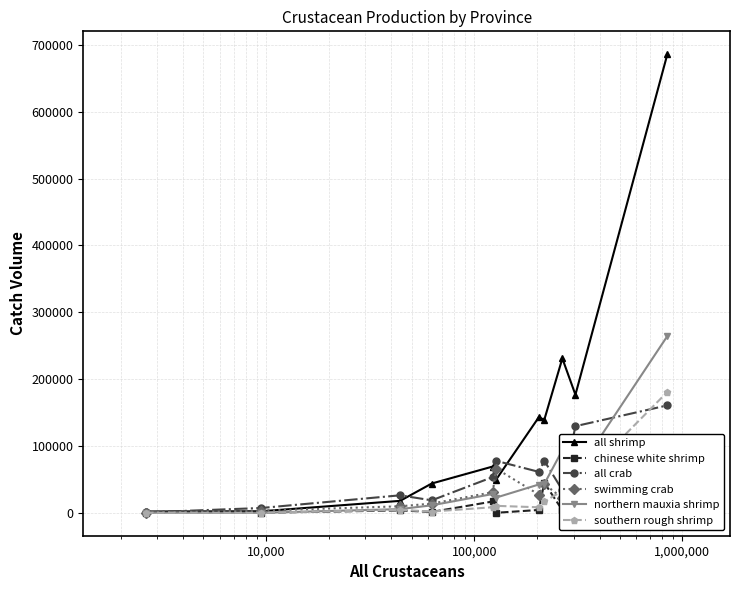

What is the highest value of the northern mauxia shrimp series?

264335